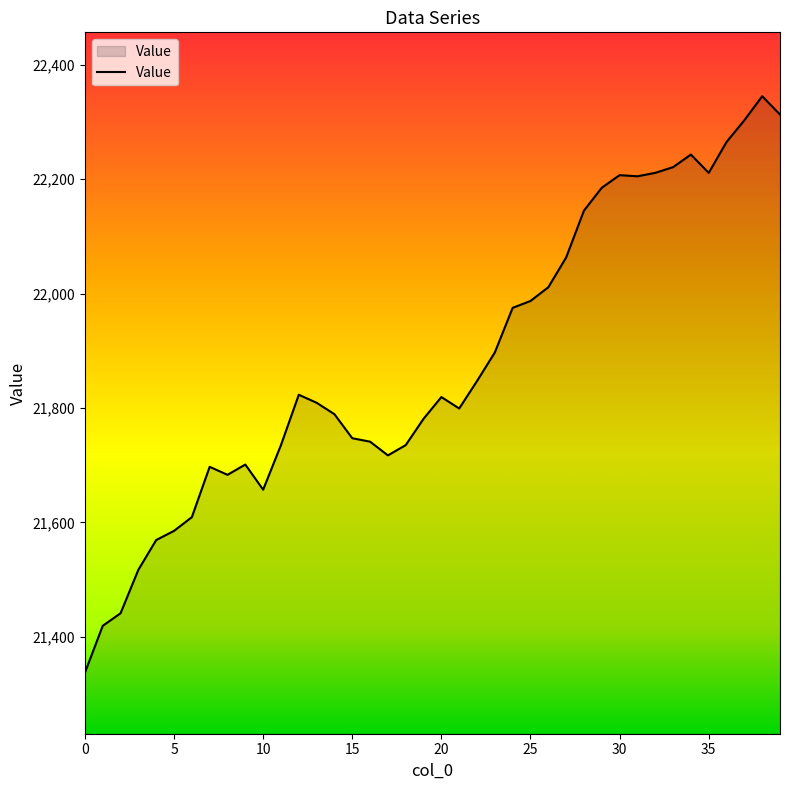

What is the smallest value displayed?

21337